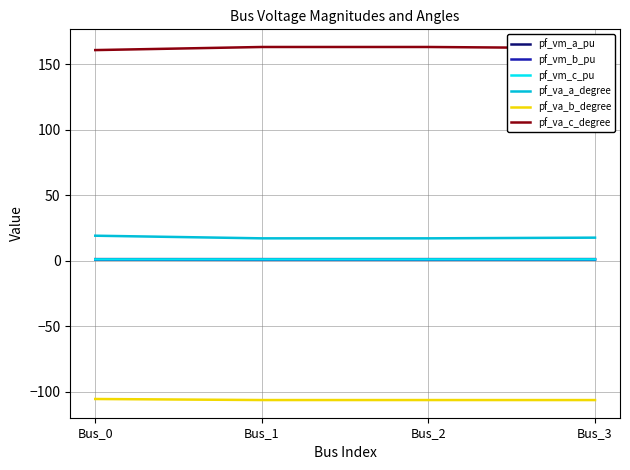

What is the total value across all series at Bus_0?

77.1